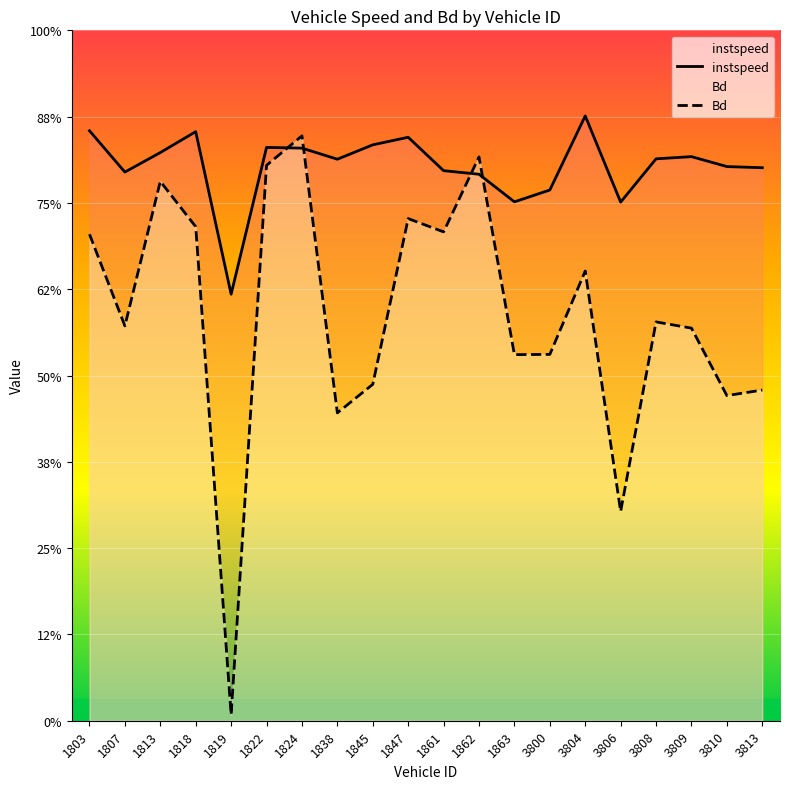

Which series ends up on top after the final intersection of Bd and instspeed?

instspeed